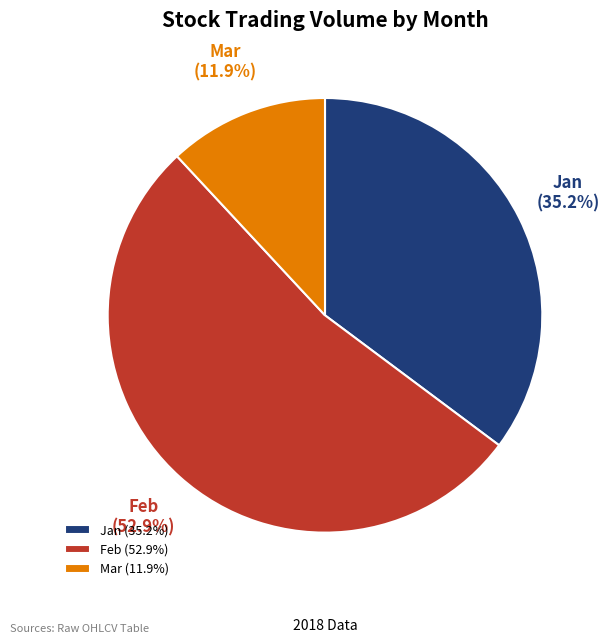

Which has a higher value, Mar or Feb?

Feb